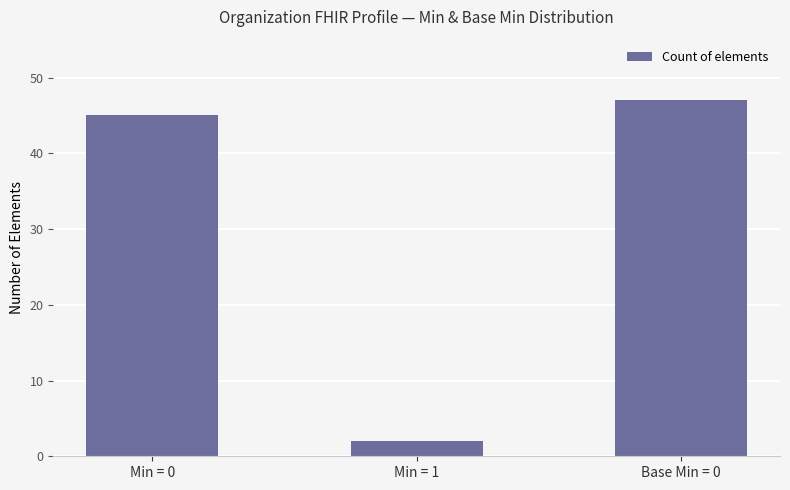

Rank the categories by value from lowest to highest.

Min = 1, Min = 0, Base Min = 0